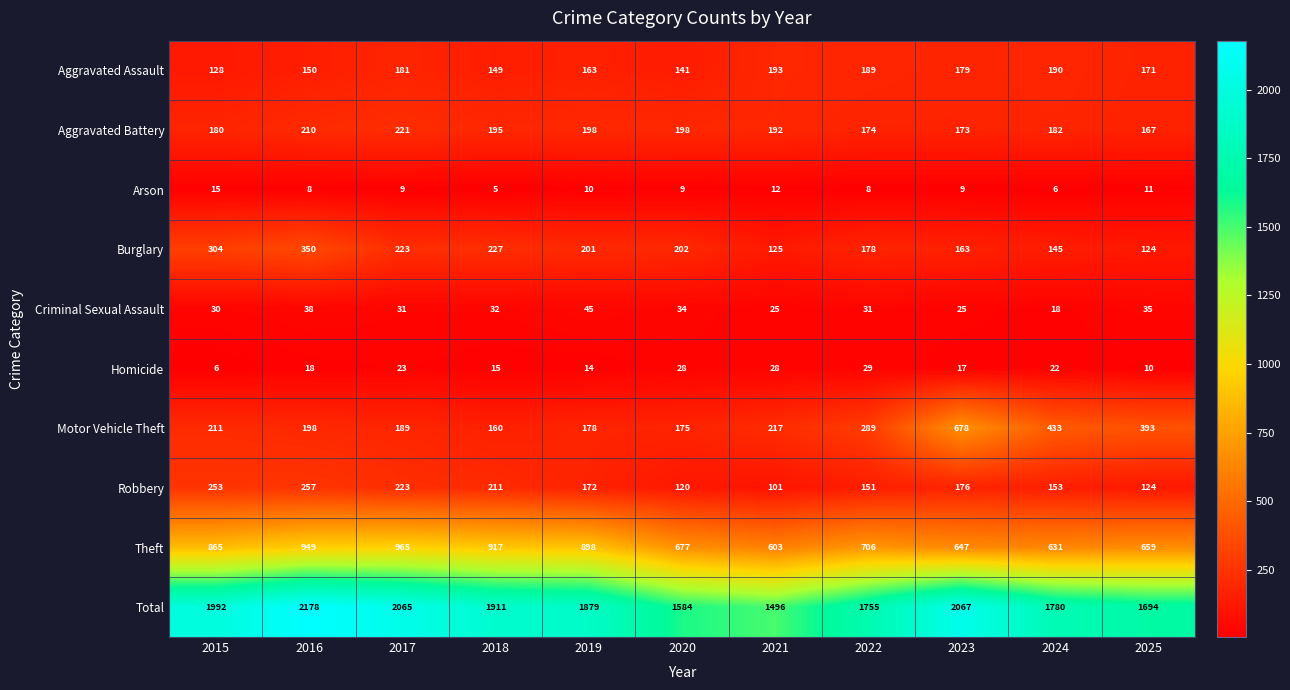

Where is Robbery nearest to the value 179?

2023